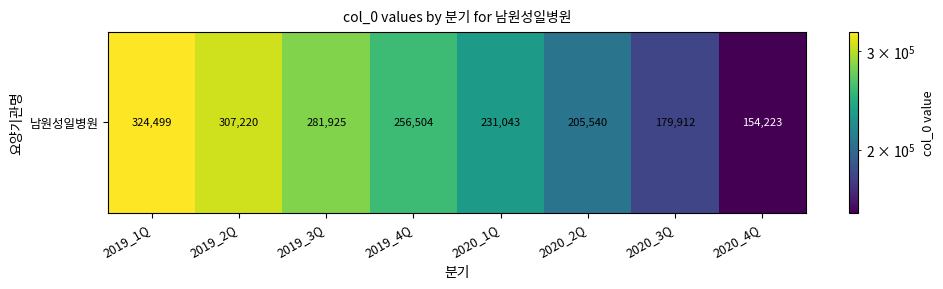

Count the number of values greater than 256504.

3